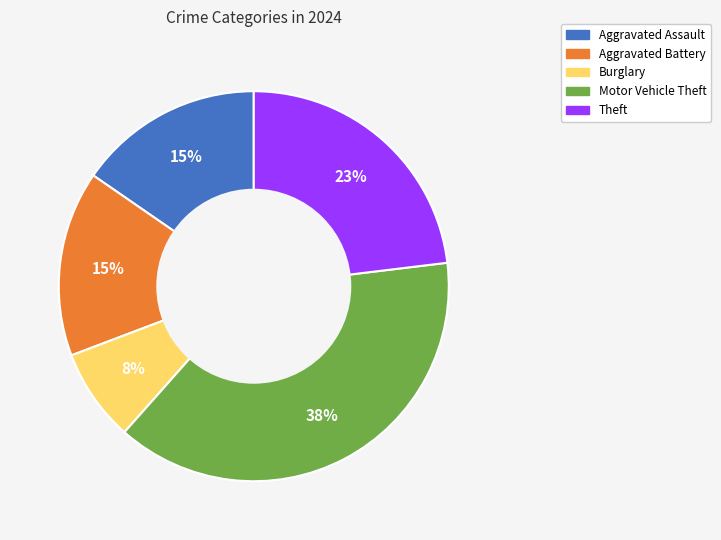

To the nearest percent, what is the average slice percentage?

20%